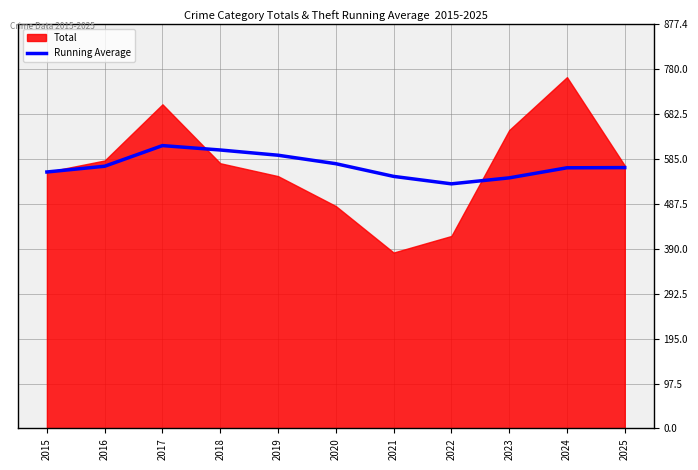

Is it true that the value at 2020 is 852.3?

False